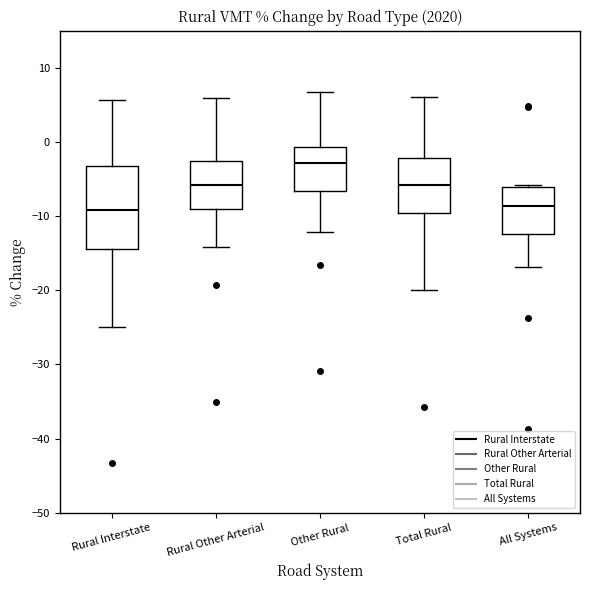

Where does the upper whisker of the box for Rural Other Arterial end on the y-axis? The values are not printed on the chart, so give them approximately, as read against the axis.

6